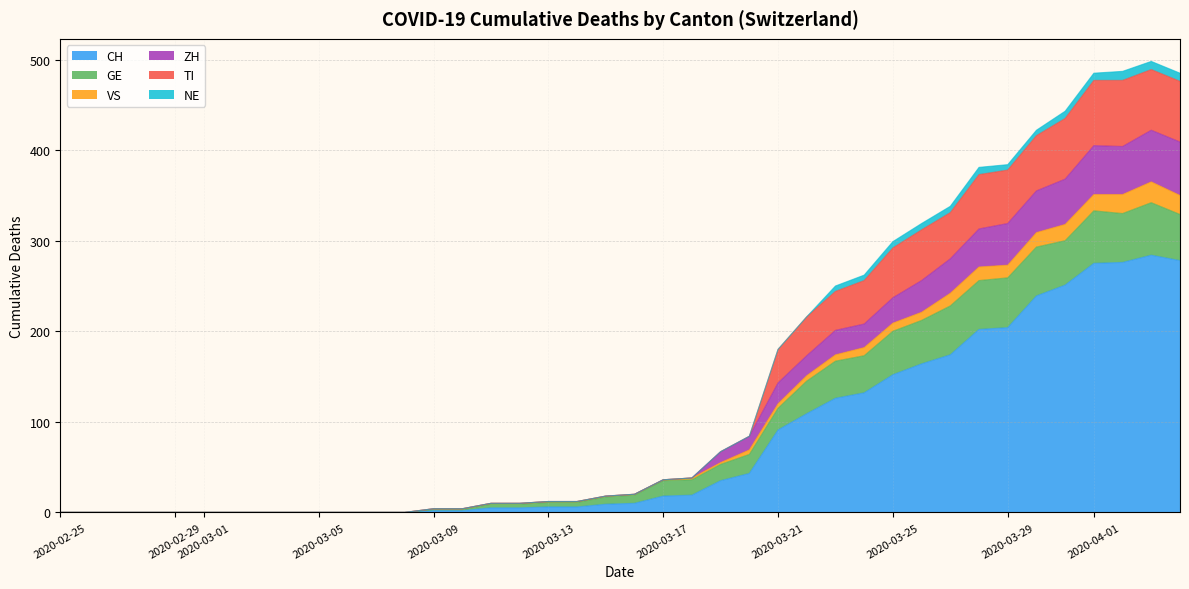

What is the highest value of the CH series?

284